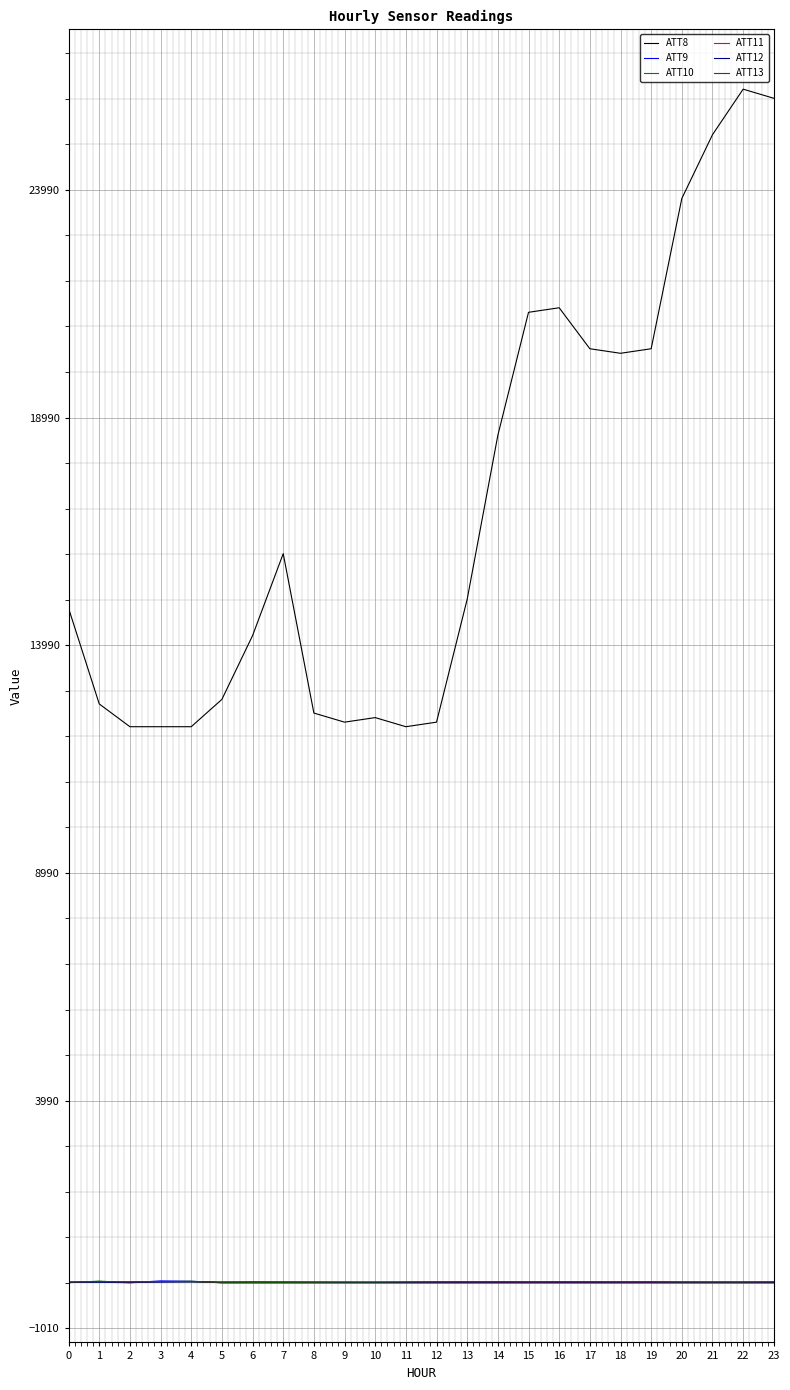

What is the value of the ATT13 point at the 20th from the left?

15.4